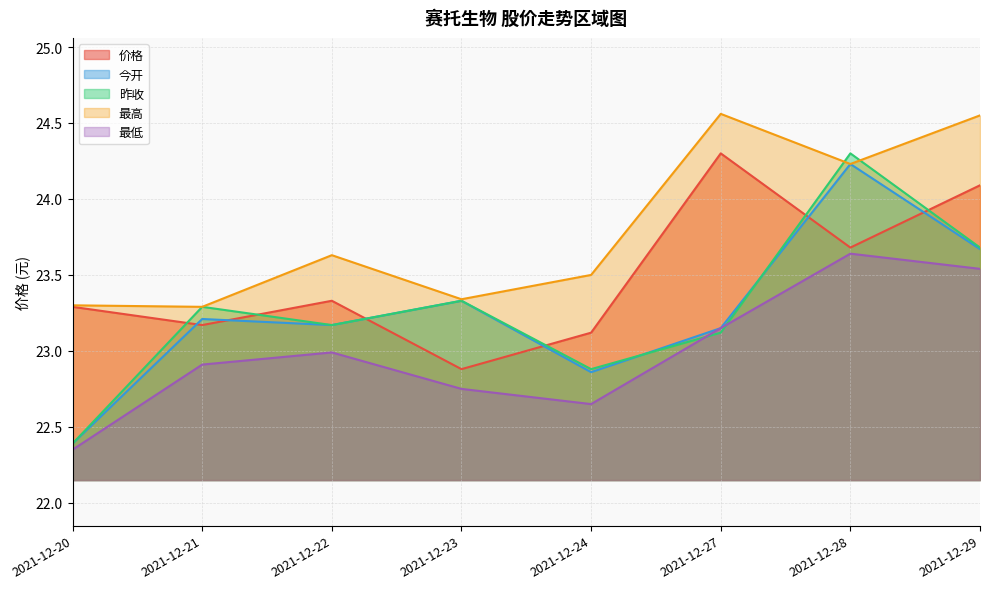

Which category has the highest value across all series?

2021-12-27